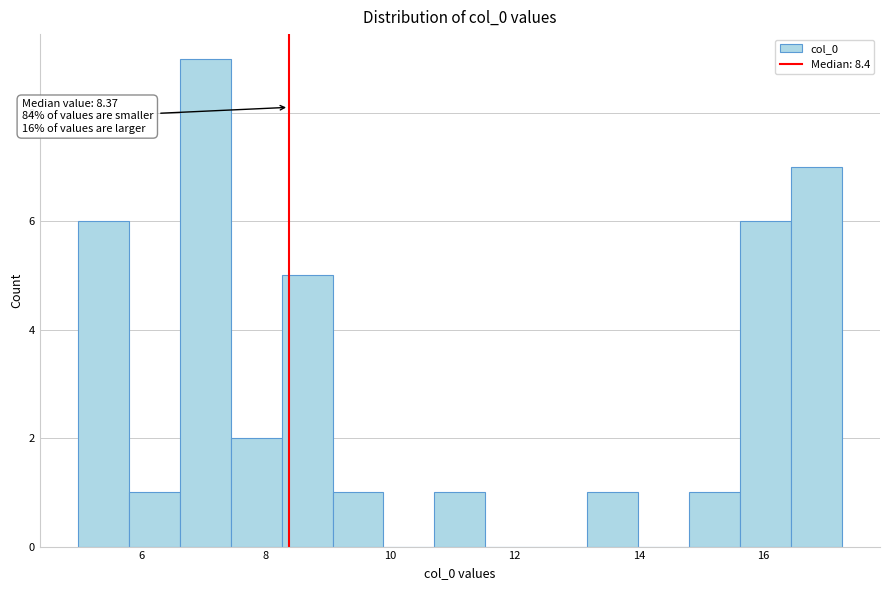

Over which range of the x-axis is the bar tallest?

6.6 to 7.4